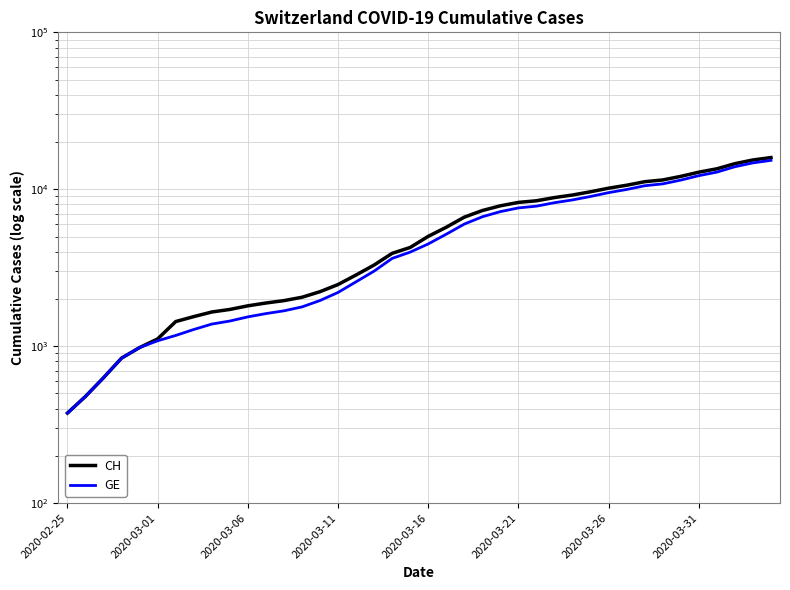

At 28, list the series in order from largest to smallest.

CH, GE